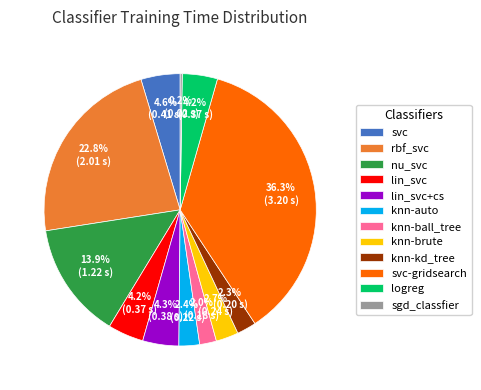

Is the sum of knn-auto and nu_svc greater than half?

No